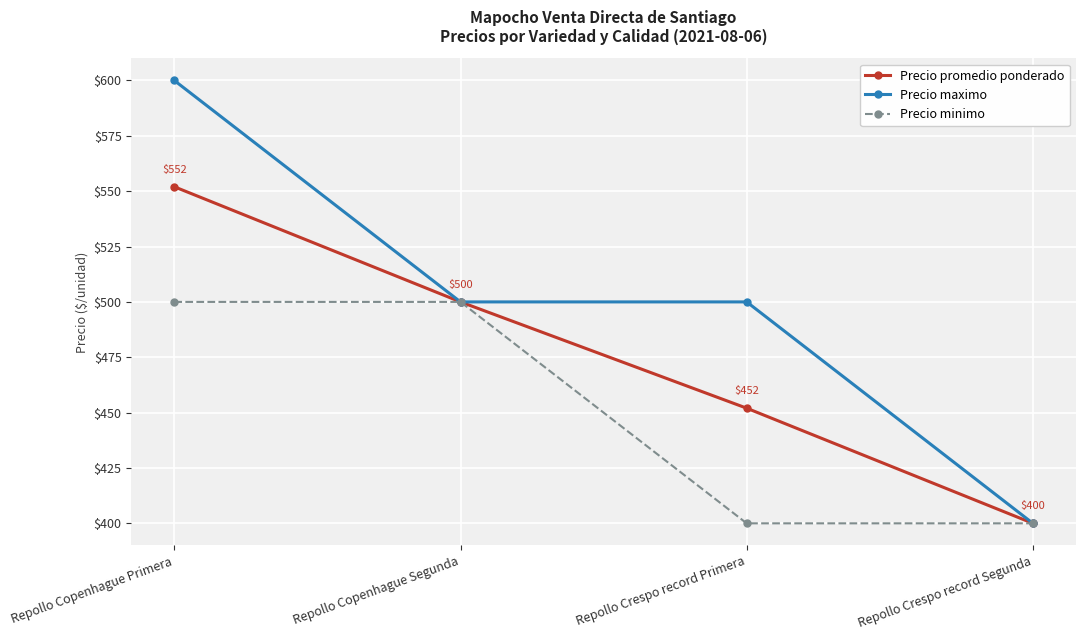

What are all the series names shown in the legend?

Precio promedio ponderado, Precio maximo, Precio minimo